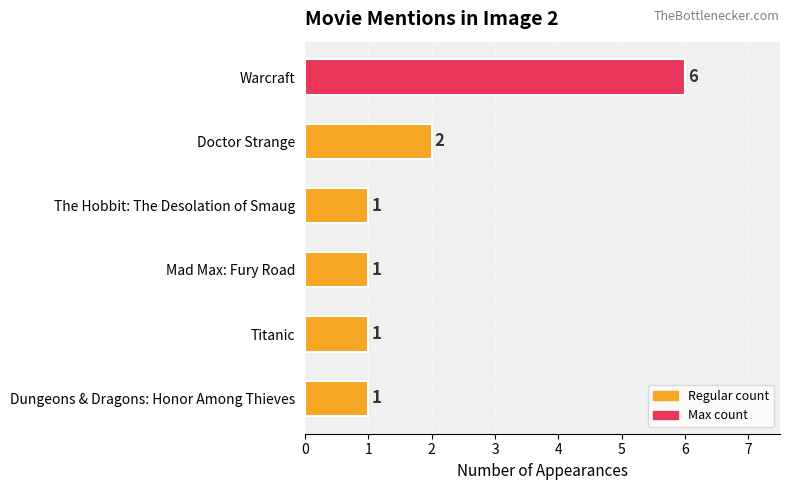

The value at Warcraft is 6. True or false?

True